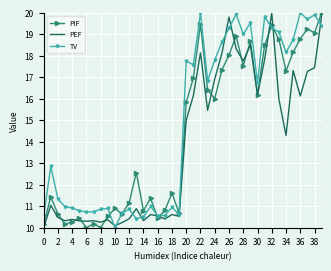

What are all the series names shown in the legend?

PIF, PEF, TV